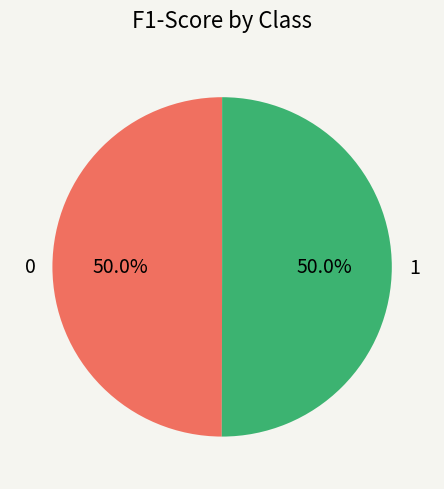

What percentage is NOT represented by 1?

50.0%